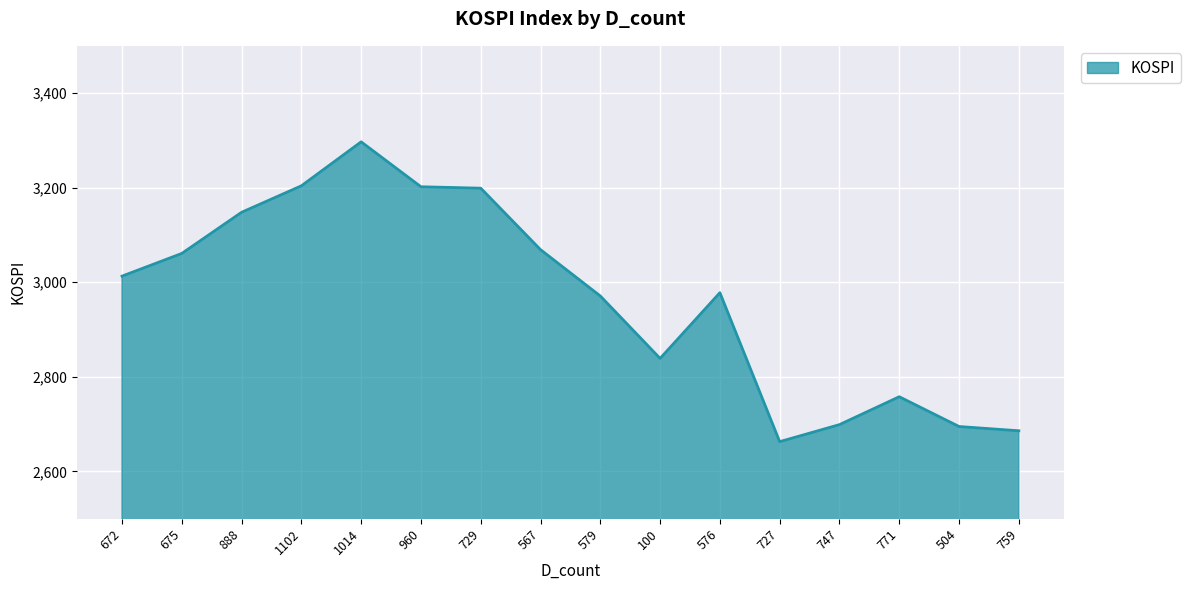

What is the sum of the values at 567 and 675?

6130